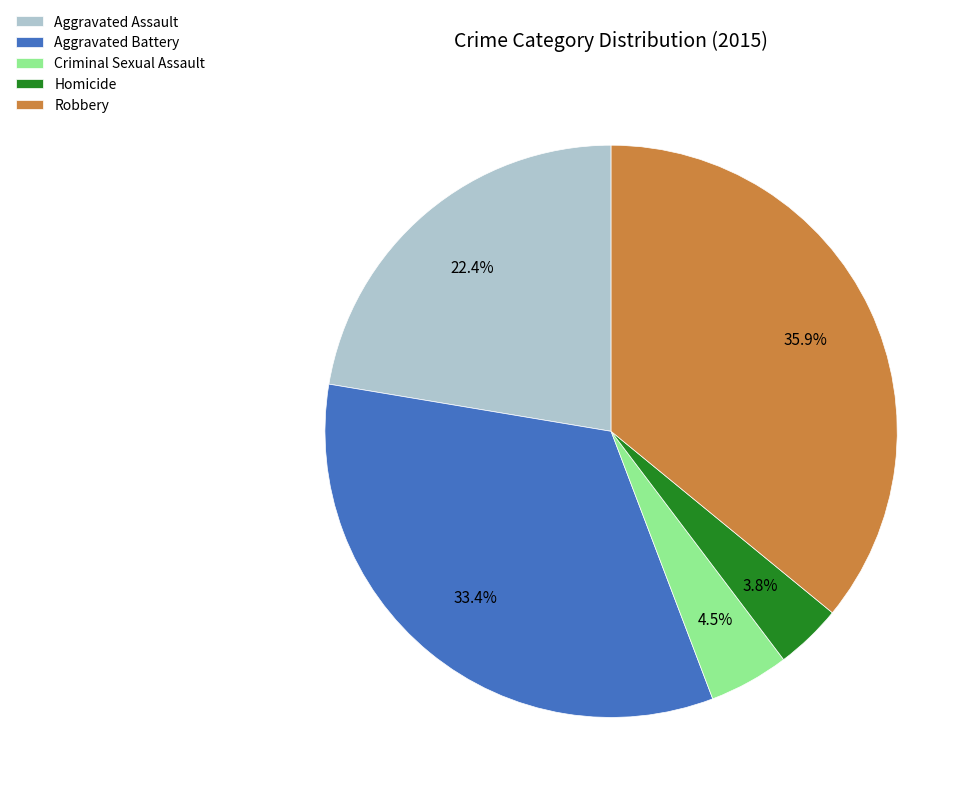

Between Robbery and Homicide, which is larger?

Robbery